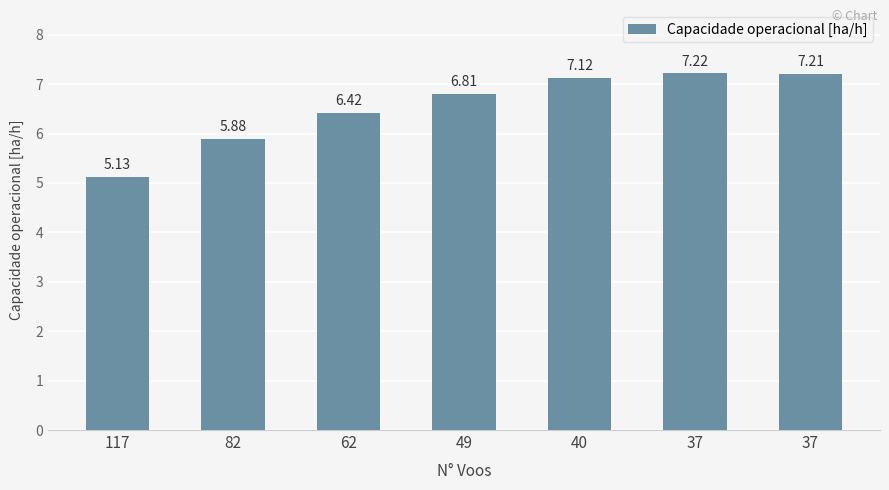

Between 82 and 37, which is larger?

37